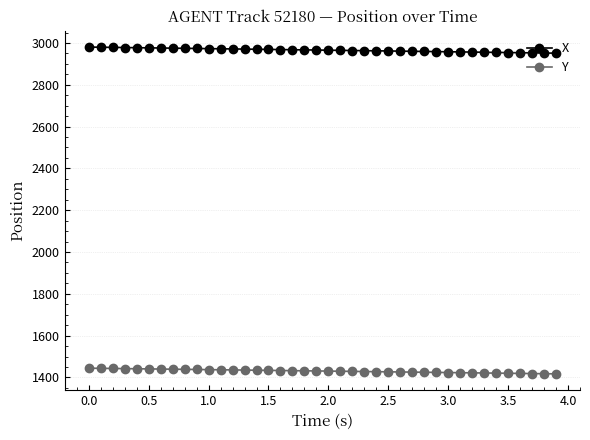

What is the value of the X point at the 5th from the left?

2977.4